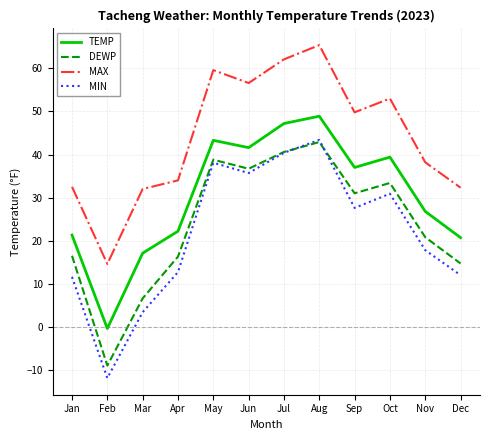

Is the value of MAX at Jan greater than the value of TEMP at May?

No